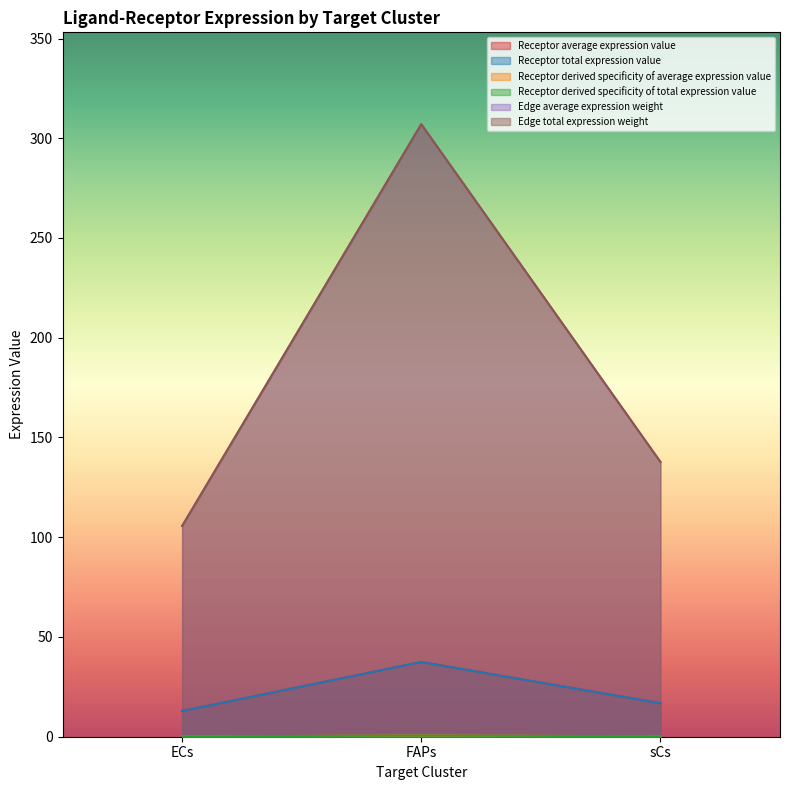

What is the lowest value of the Edge average expression weight series?

105.6